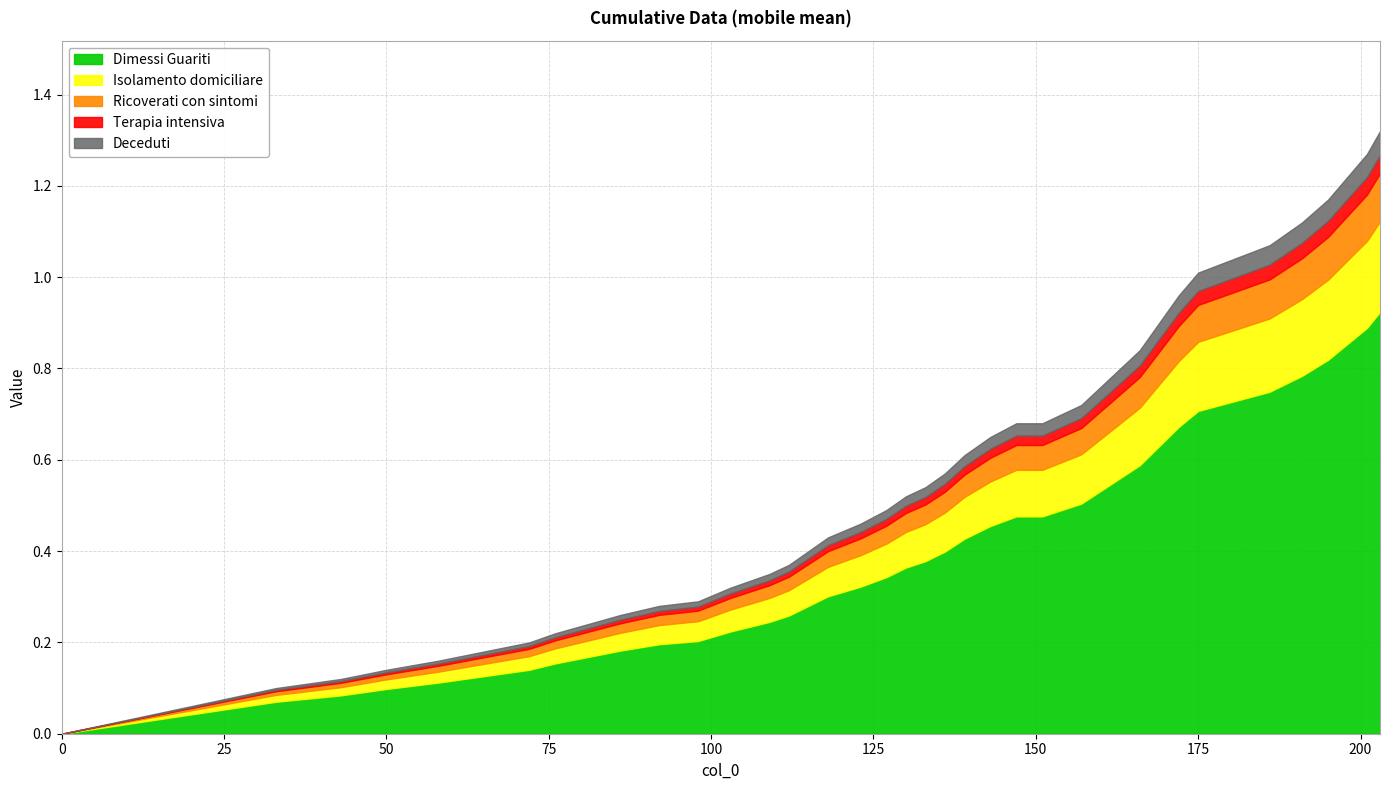

What is the average value?

0.6